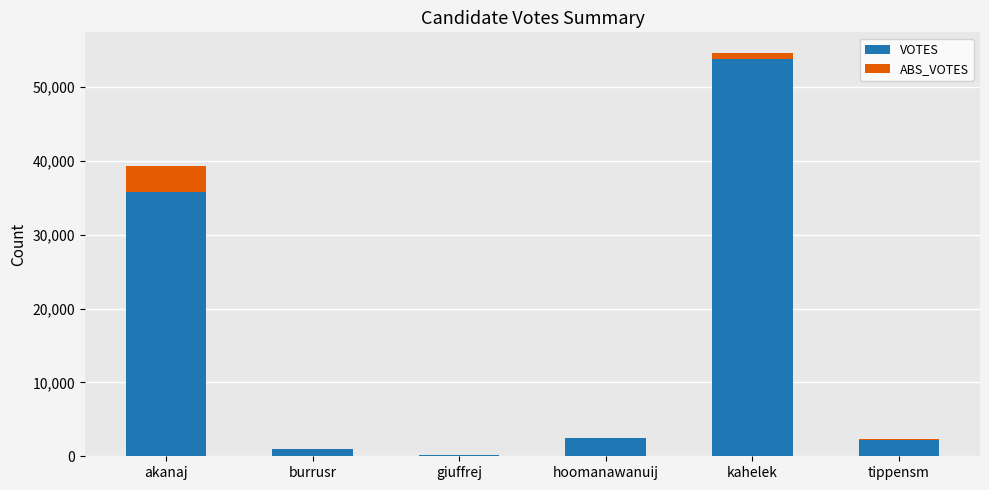

At which category is the sum across all series the highest?

kahelek